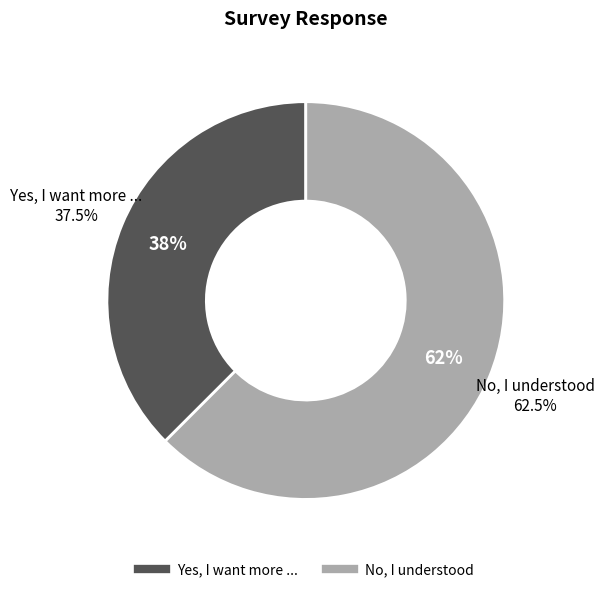

Which category accounts for the majority?

No, I understood